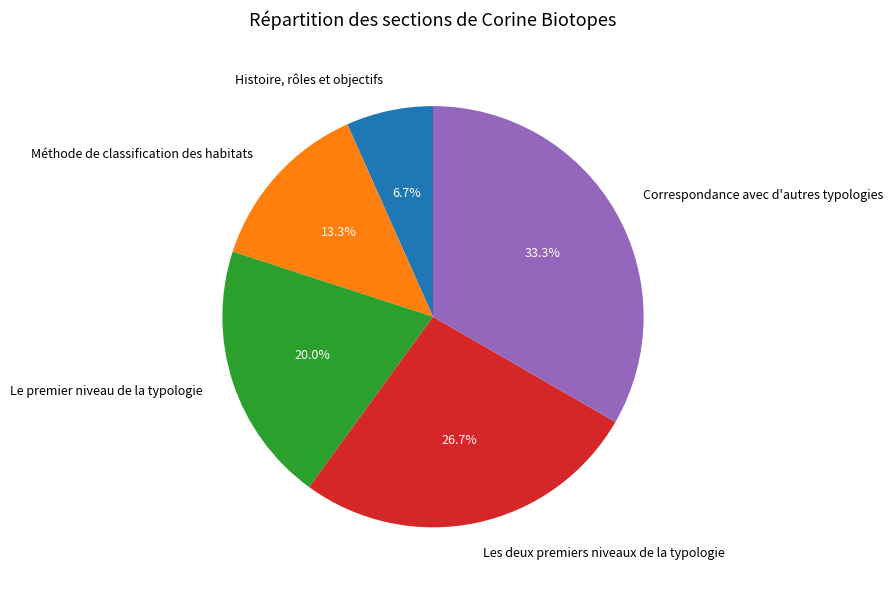

Which category has the biggest portion of the pie?

Correspondance avec d'autres typologies